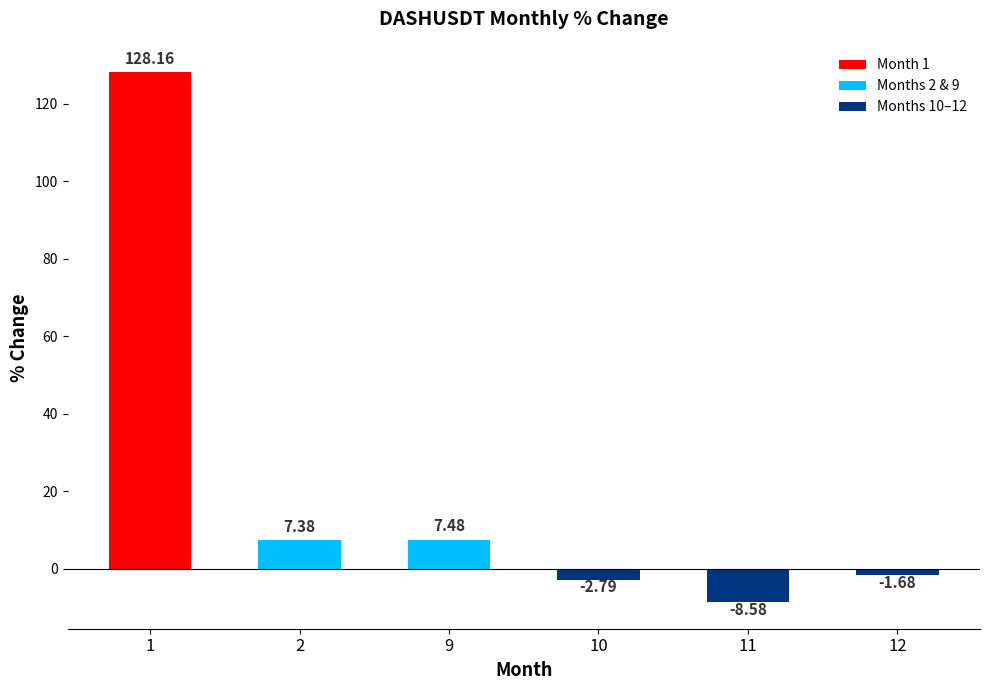

What is the difference between the values at 9 and 12?

9.2